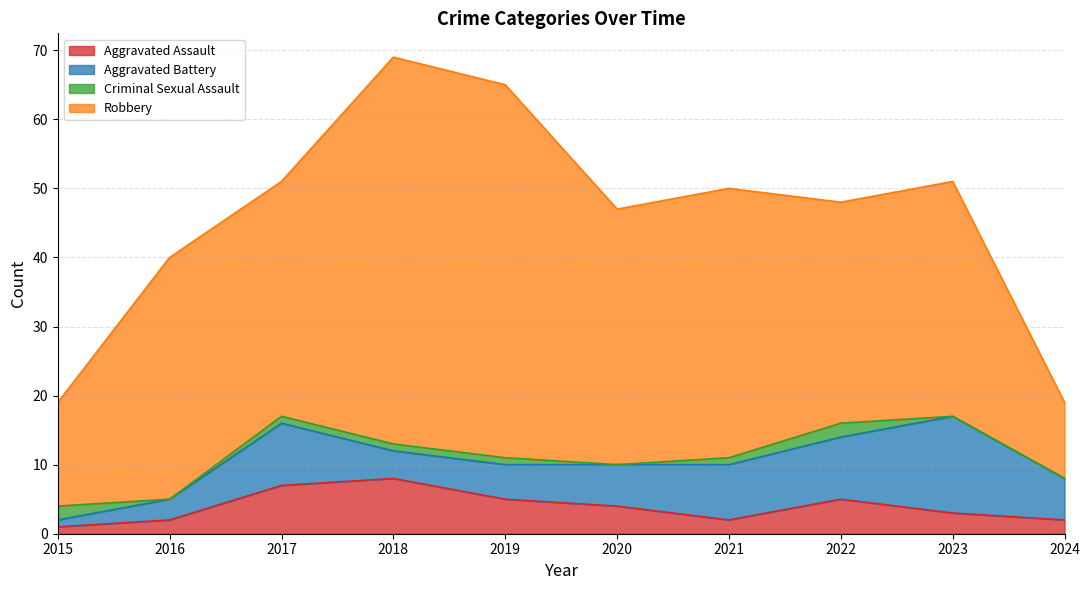

At which category is the sum across all series the highest?

2018